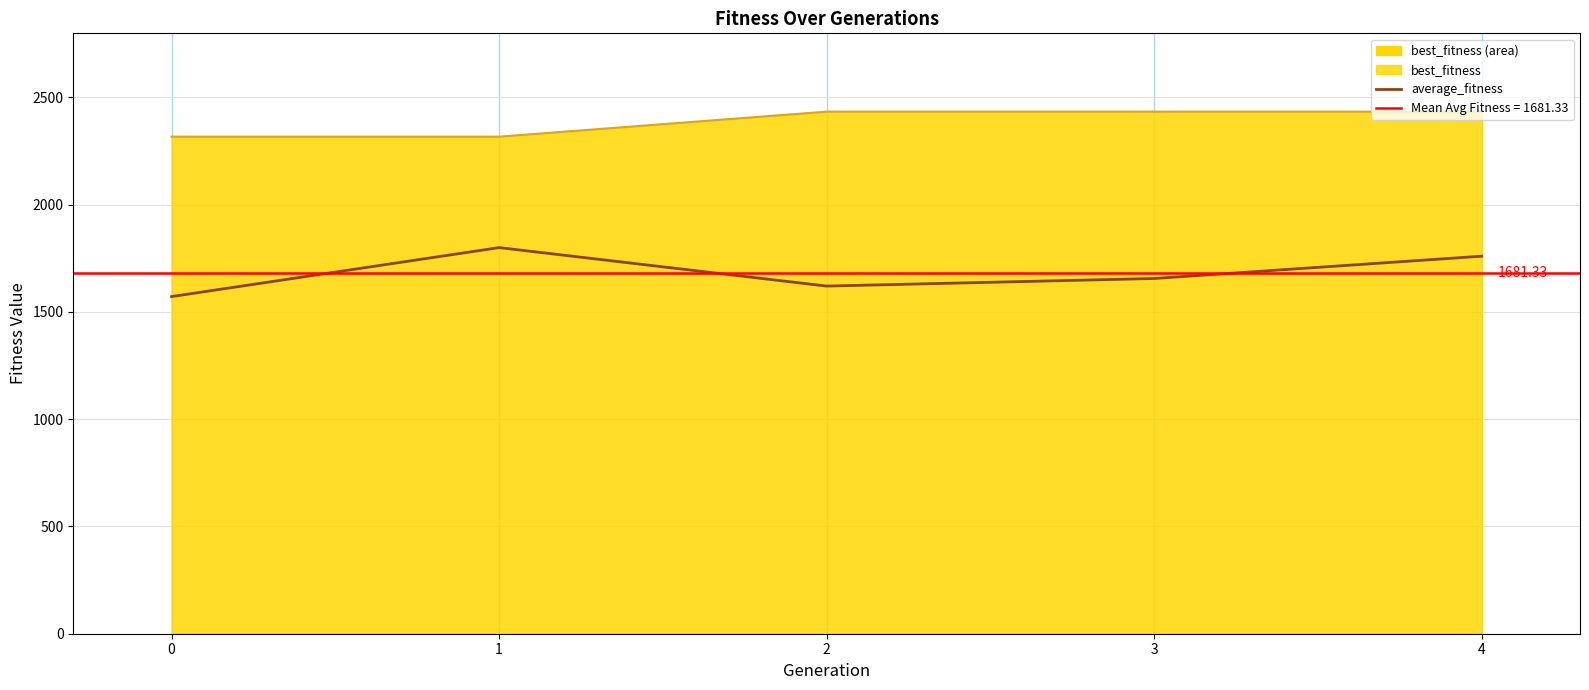

Is it true that the value at 4 is 1003.4?

False